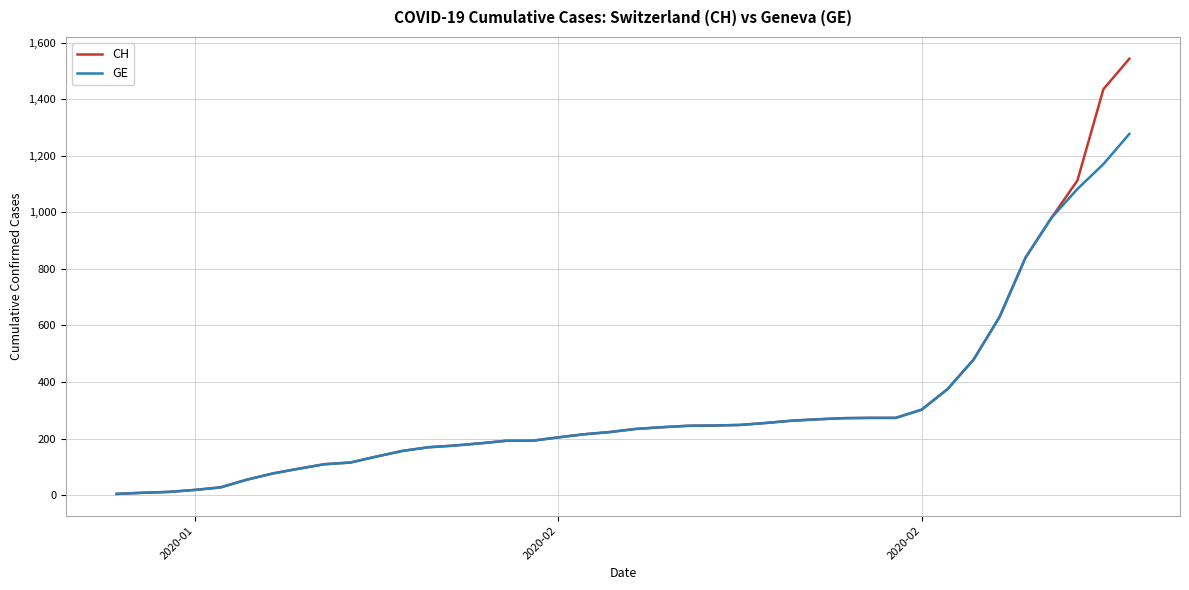

List the series in order of their peak value, lowest first.

GE, CH